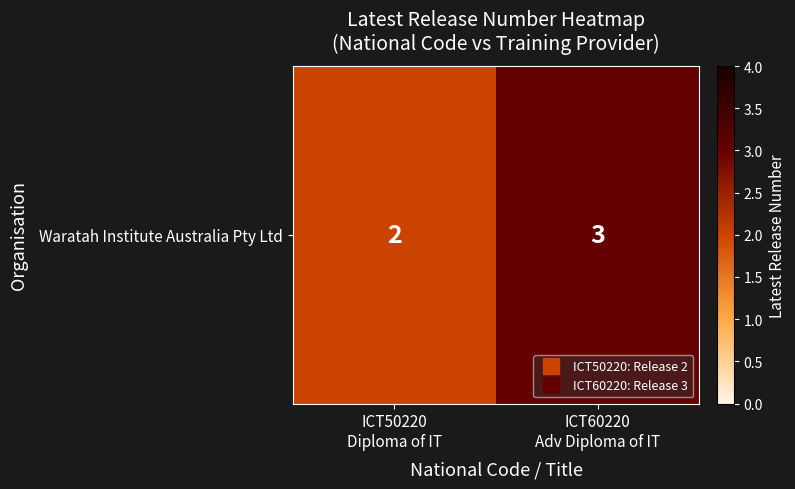

What is the average value?

2